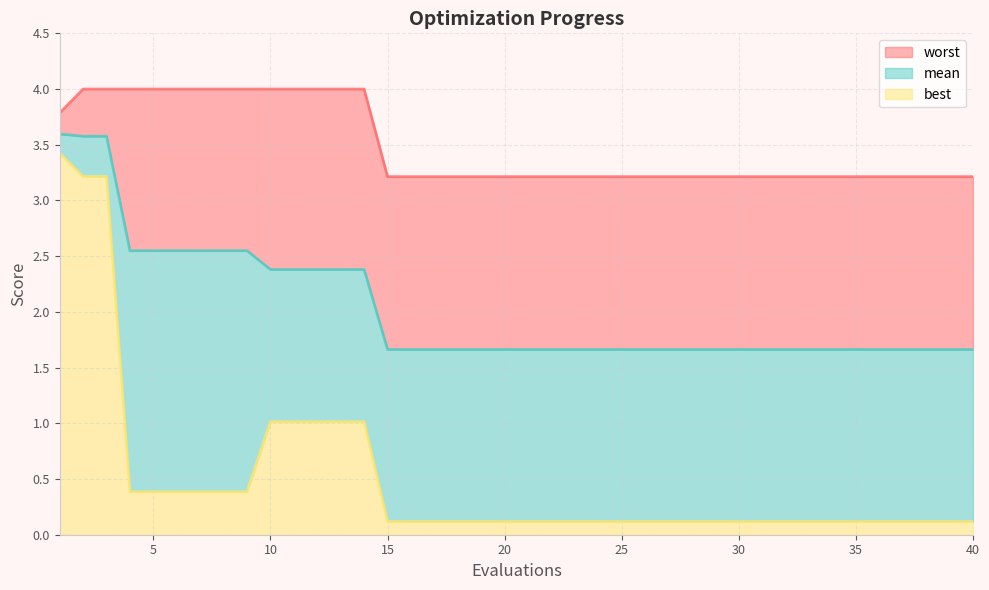

At which category is the sum across all series the highest?

1